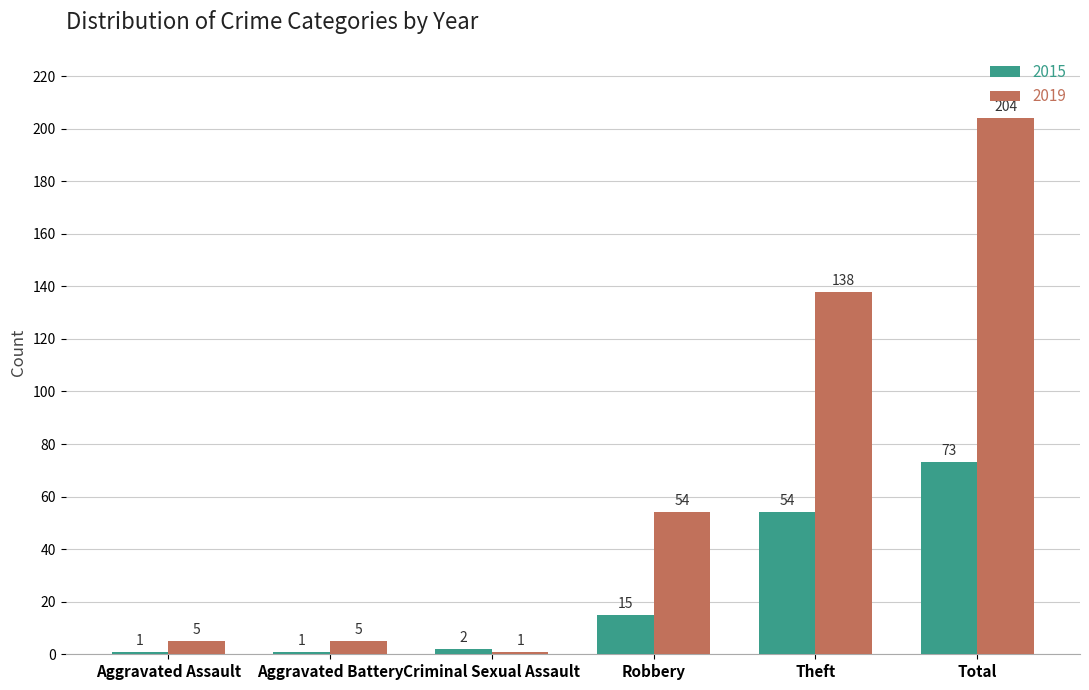

How many groups of bars are there?

6